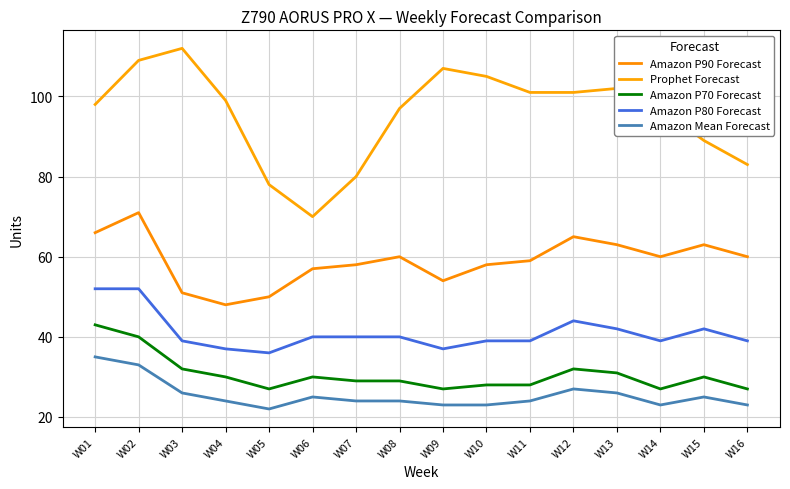

At which label does Amazon P90 Forecast first exceed 60?

W01